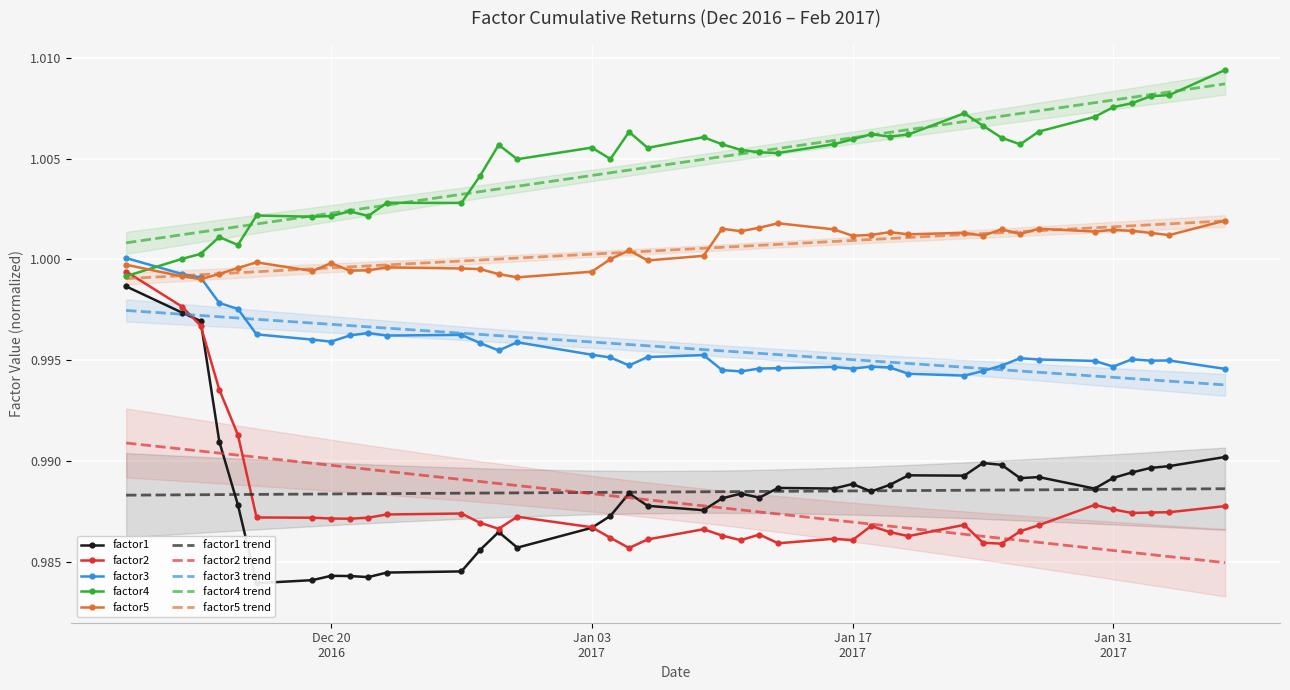

True or false: factor4 trend and factor5 trend intersect in this chart.

False